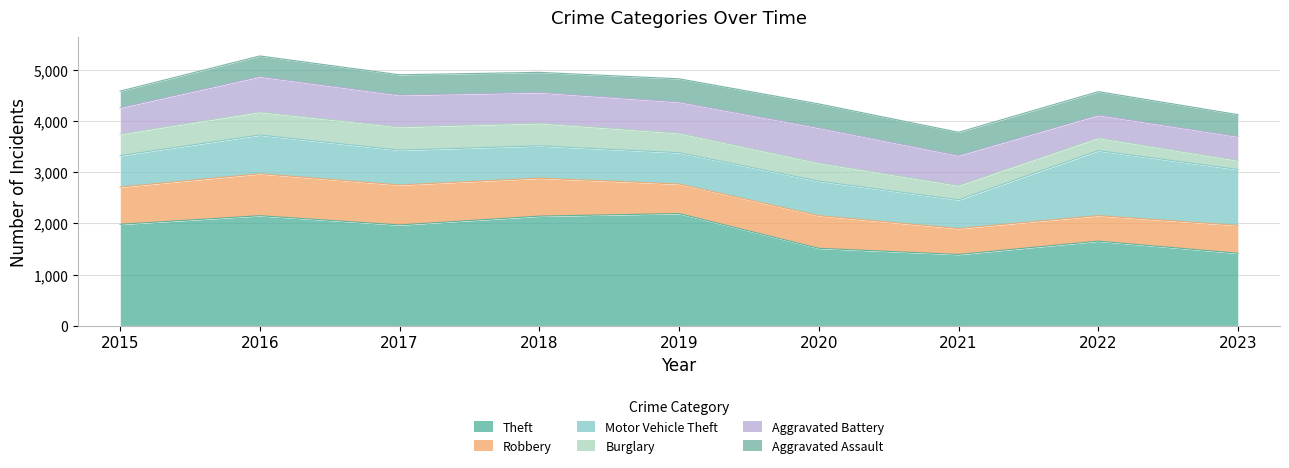

What are all the series names shown in the legend?

Theft, Robbery, Motor Vehicle Theft, Burglary, Aggravated Battery, Aggravated Assault